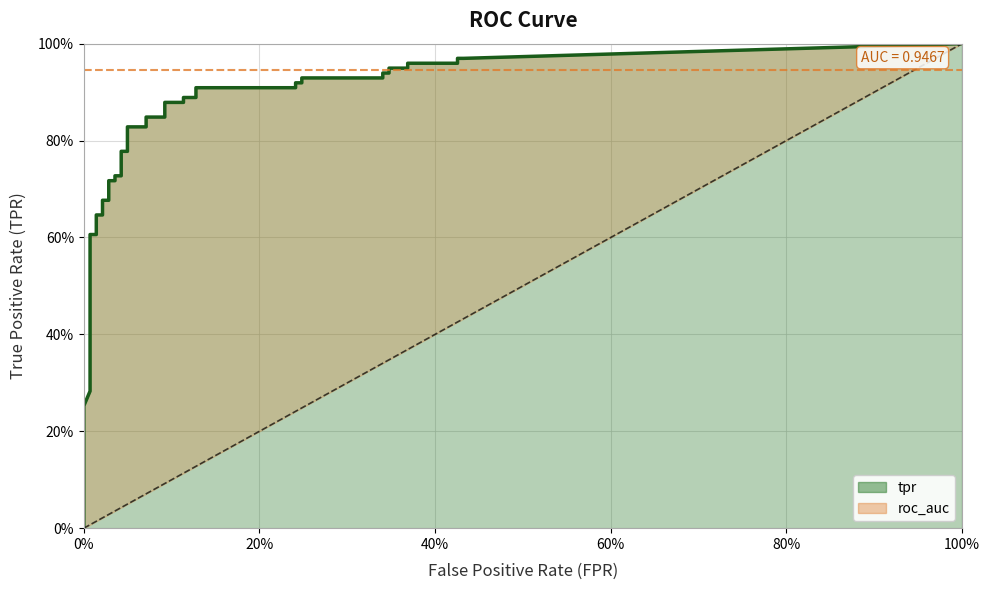

Does the chart display data point markers on the line(s)?

No